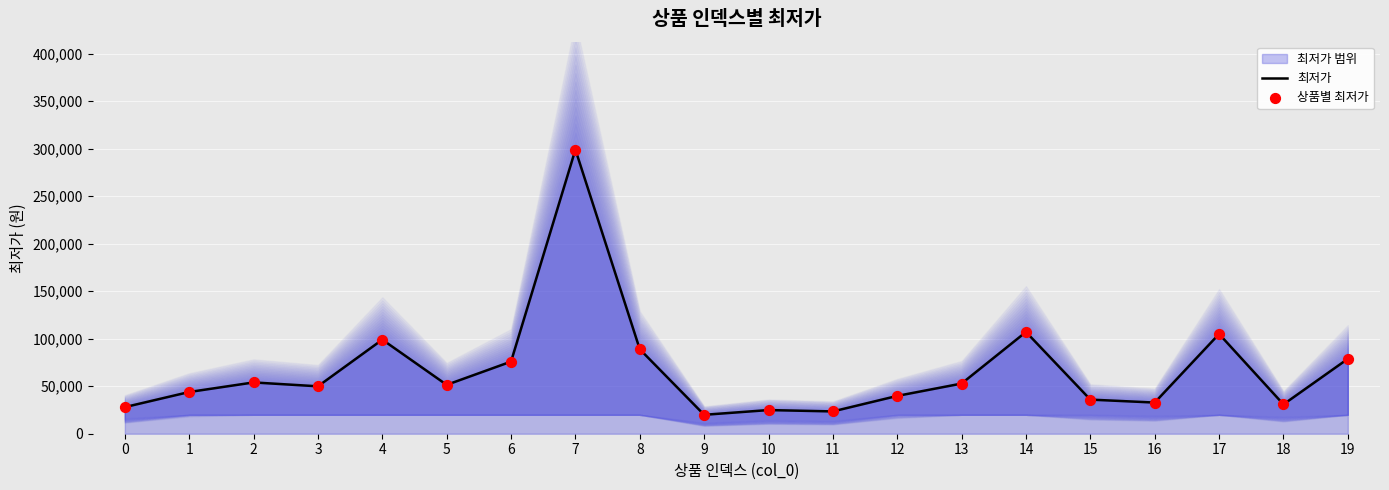

Is the value of 최저가 at 16 greater than the value of 상품별 최저가 at 11?

Yes